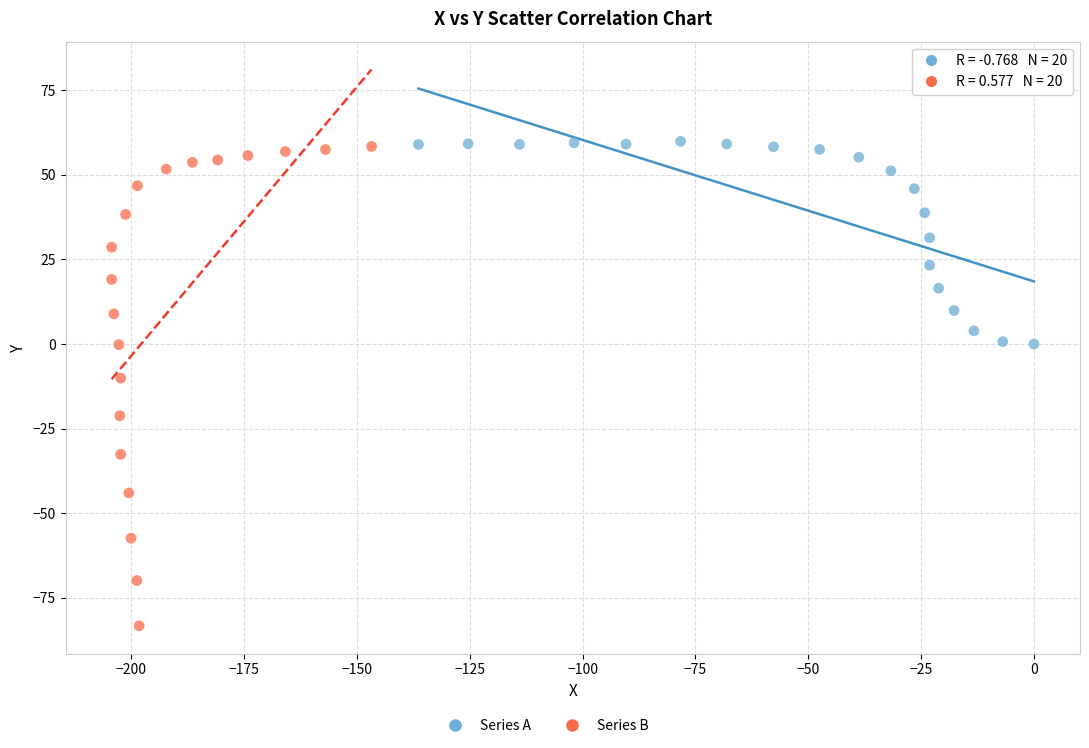

Which series reaches the minimum Y coordinate?

Series B